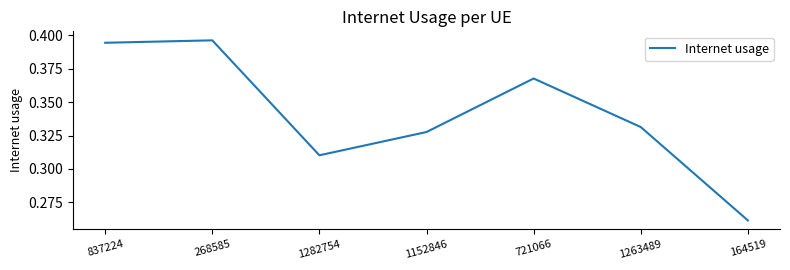

List the labels in order of value, smallest first.

164519, 1282754, 1152846, 1263489, 721066, 837224, 268585